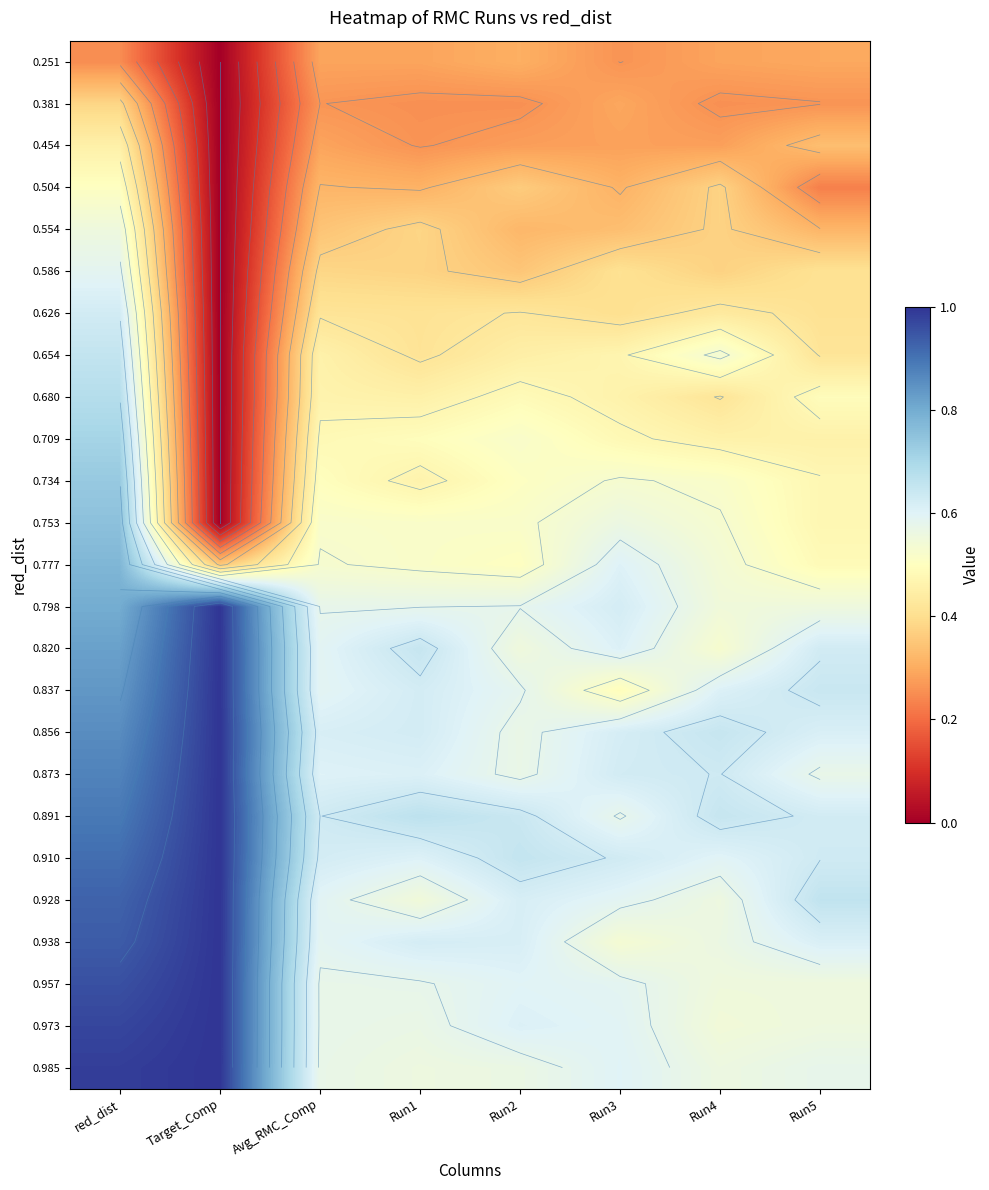

Count the number of categories in the chart.

8